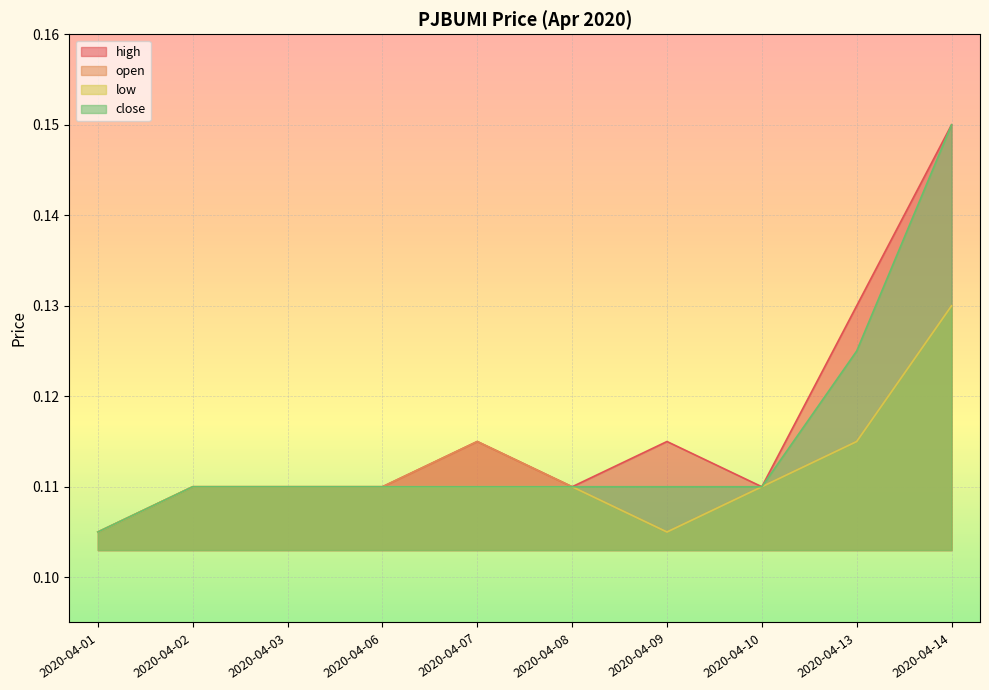

Which series has the largest total across all categories?

high